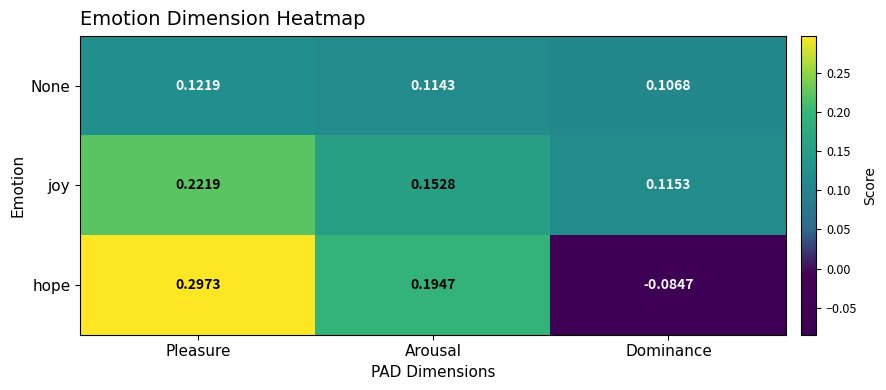

List the labels in order of None value, smallest first.

Dominance, Arousal, Pleasure